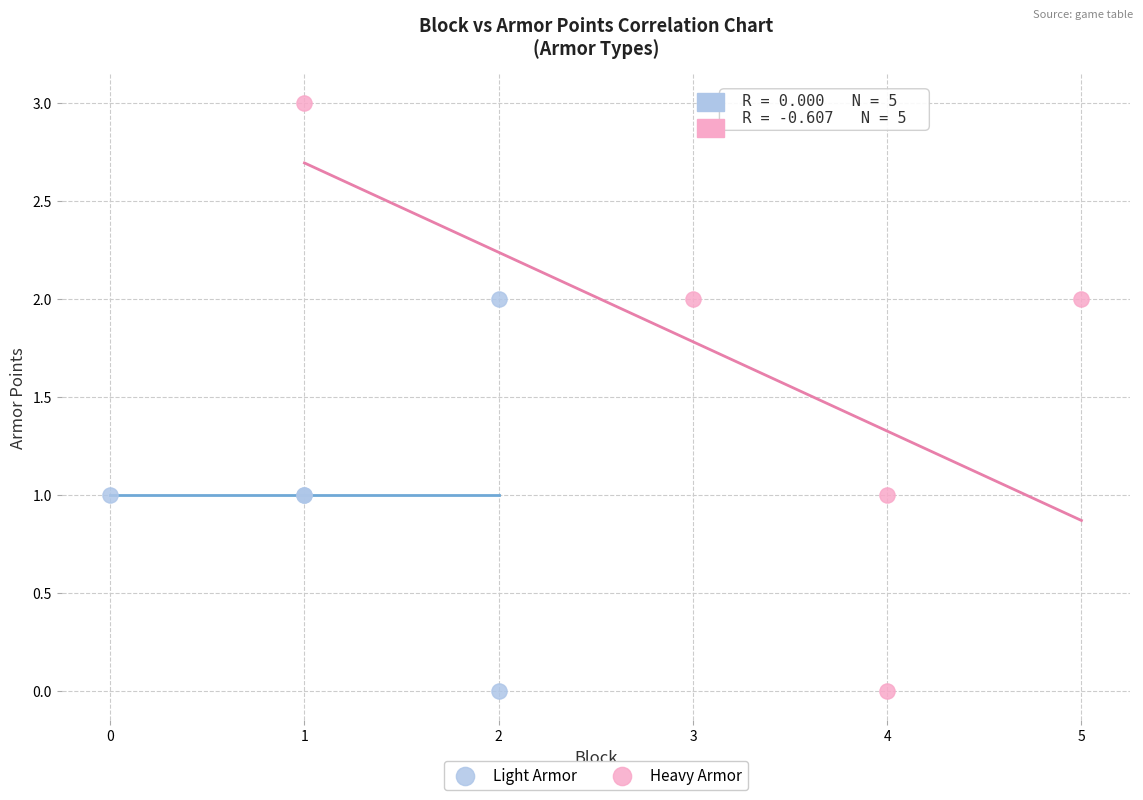

What are all the series names shown in the legend?

Light Armor, Heavy Armor